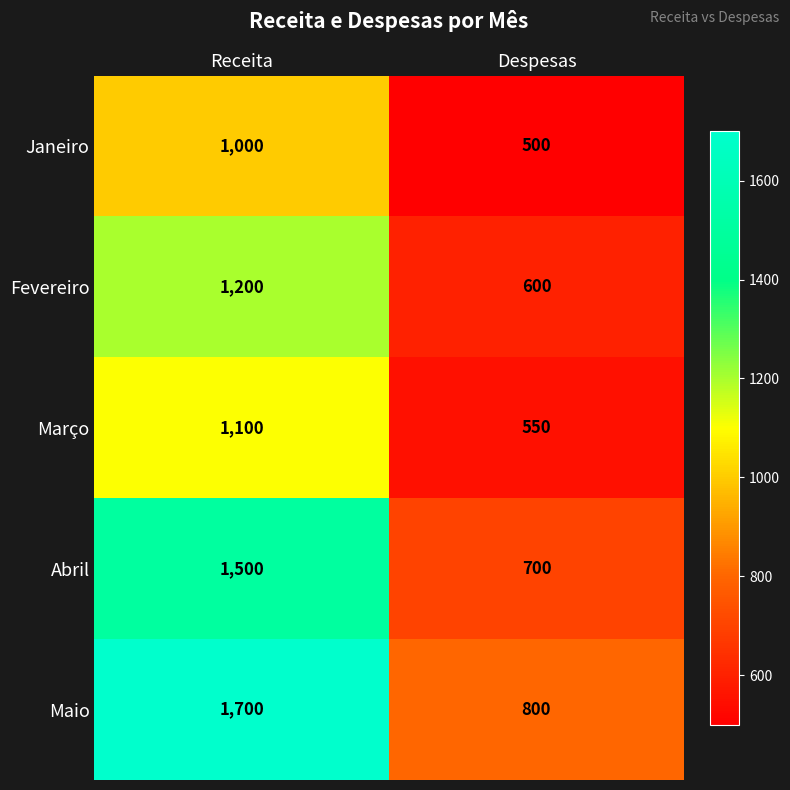

What is the greatest value displayed?

1700